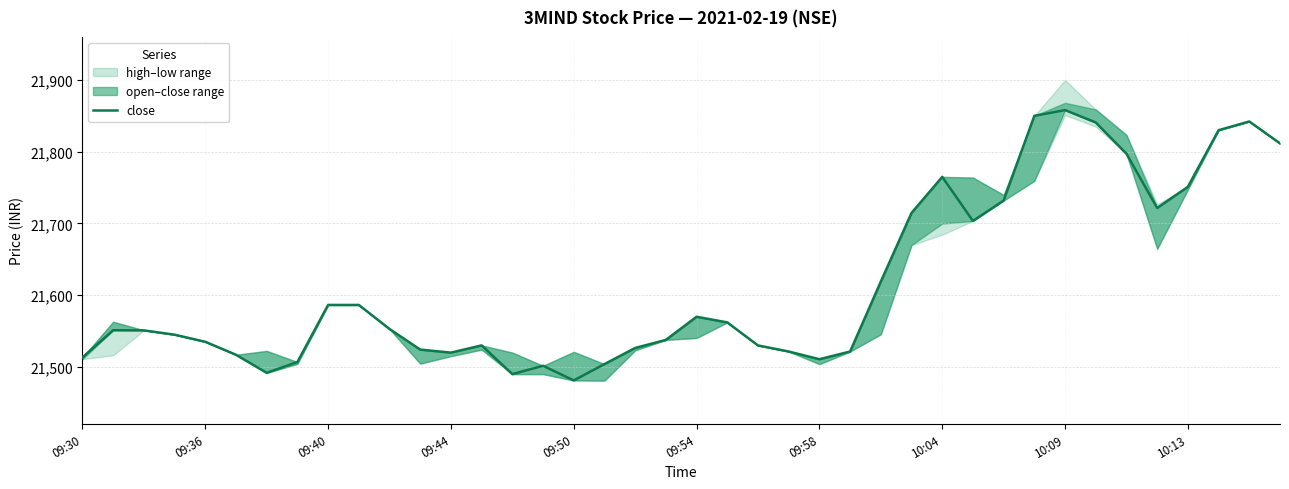

What is the value of the 34th point from the left?

21840.8